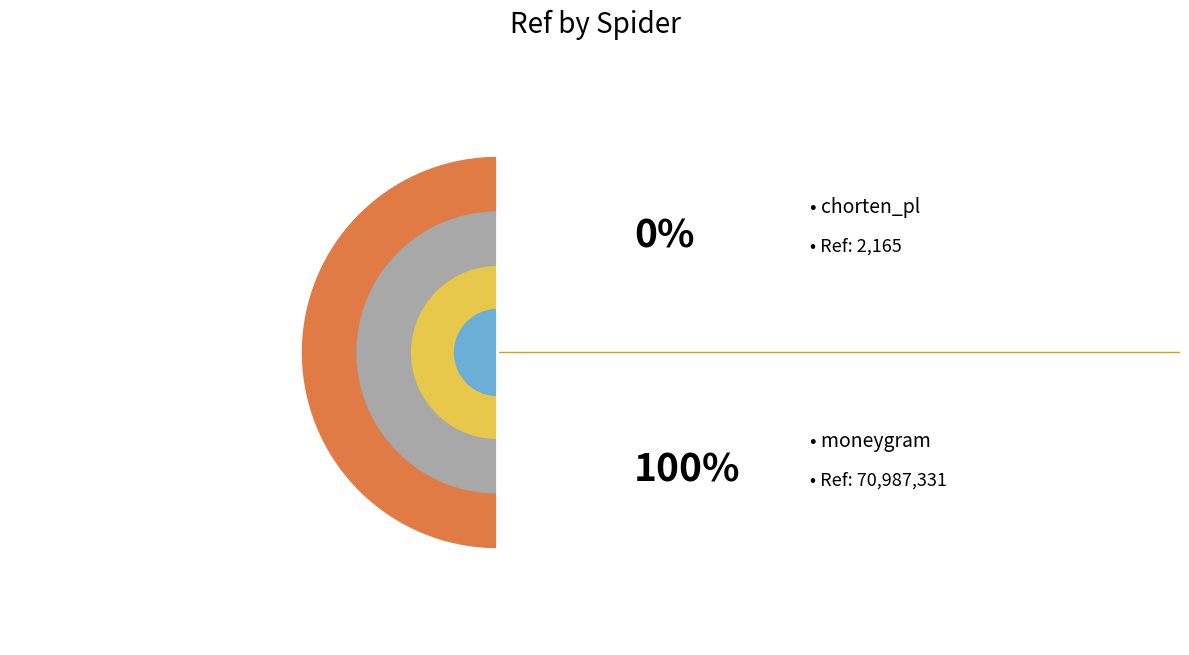

How many segments does this pie chart have?

2